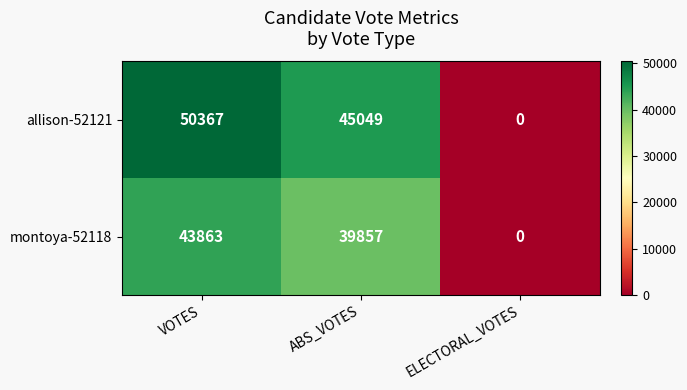

Rank the series by their average value, from lowest to highest.

montoya-52118, allison-52121